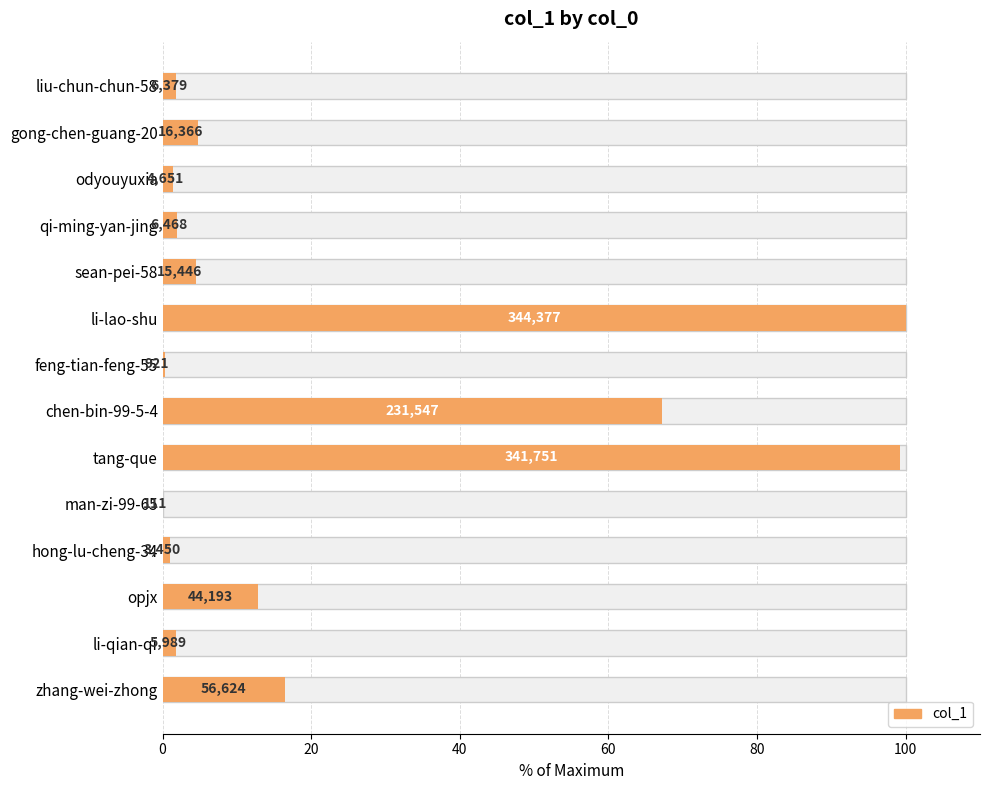

The chart shows a value of 2.6 at liu-chun-chun-58. True or false?

False